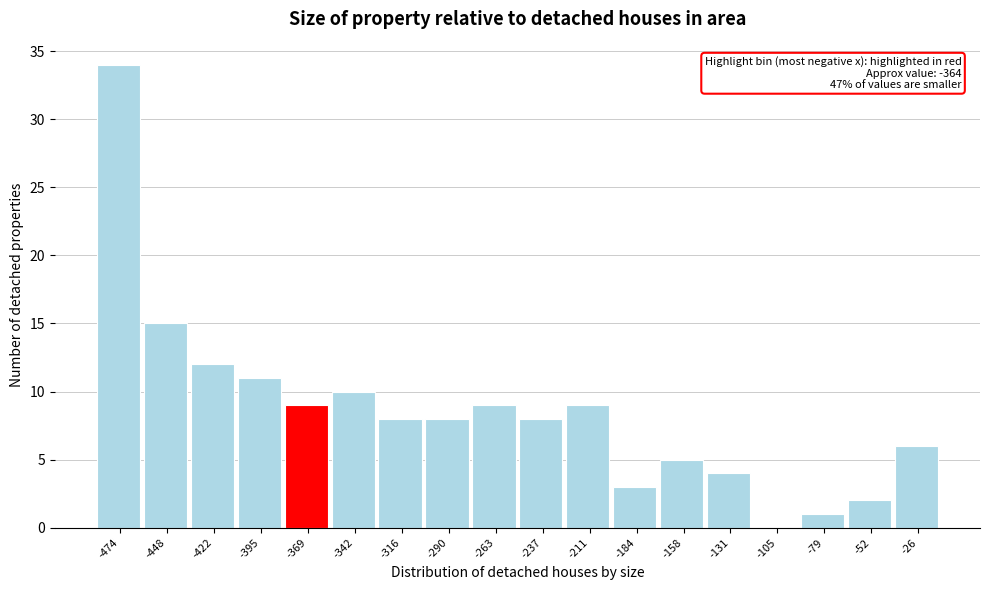

Reading left to right, list all the values displayed in this chart.

-474=34	-448=15	-422=12	-395=11	-369=9	-342=10	-316=8	-290=8	-263=9	-237=8	-211=9	-184=3	-158=5	-131=4	-105=0	-79=1	-52=2	-26=6